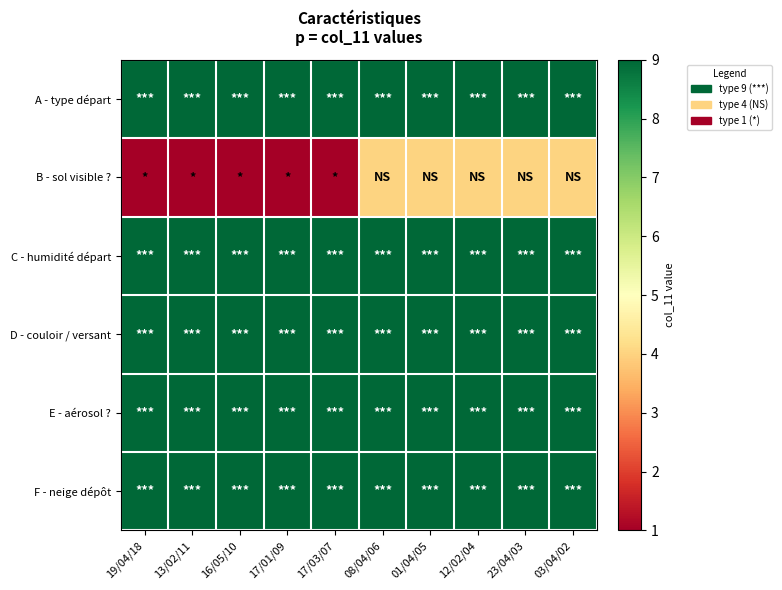

Rank the series at 17/03/07 from highest to lowest value.

A - type départ, C - humidité départ, D - couloir / versant, E - aérosol ?, F - neige dépôt, B - sol visible ?